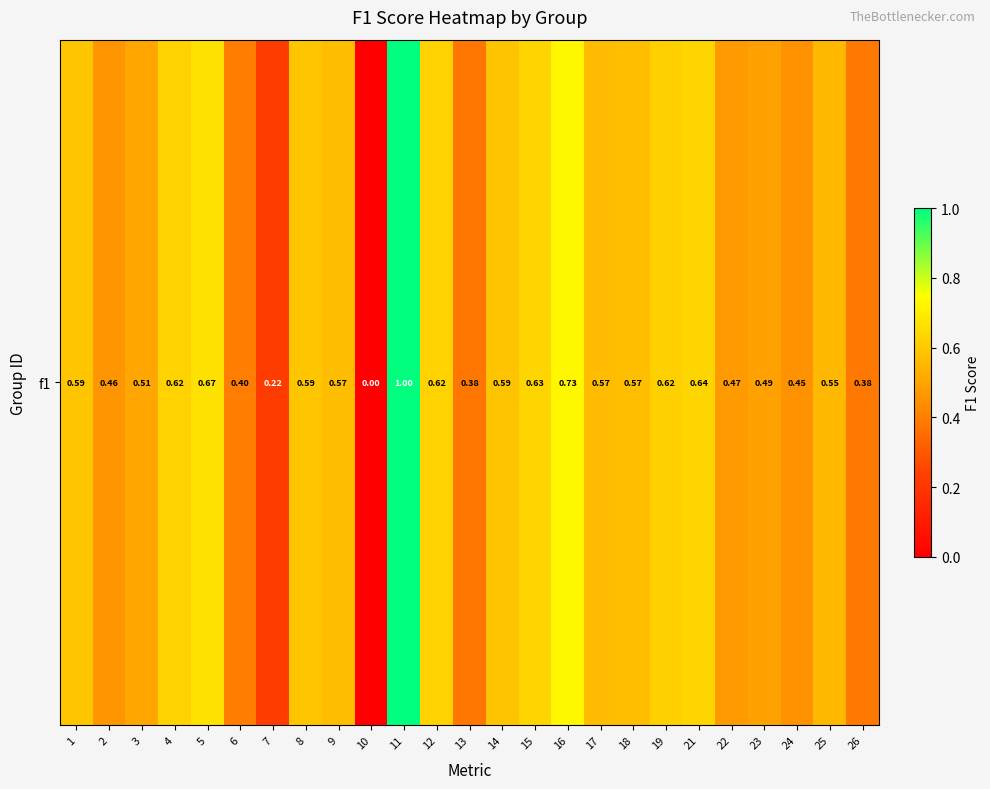

True or false: the data shows 0.6 at 19.

True